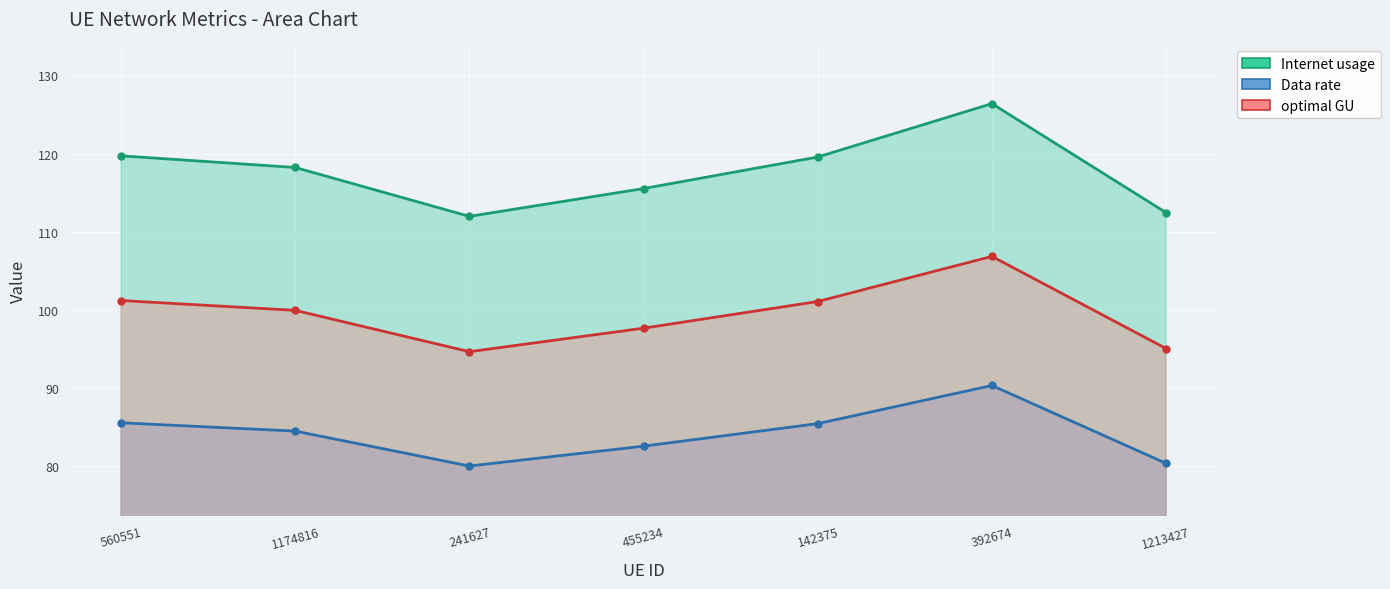

What position from the right is 1213427?

1